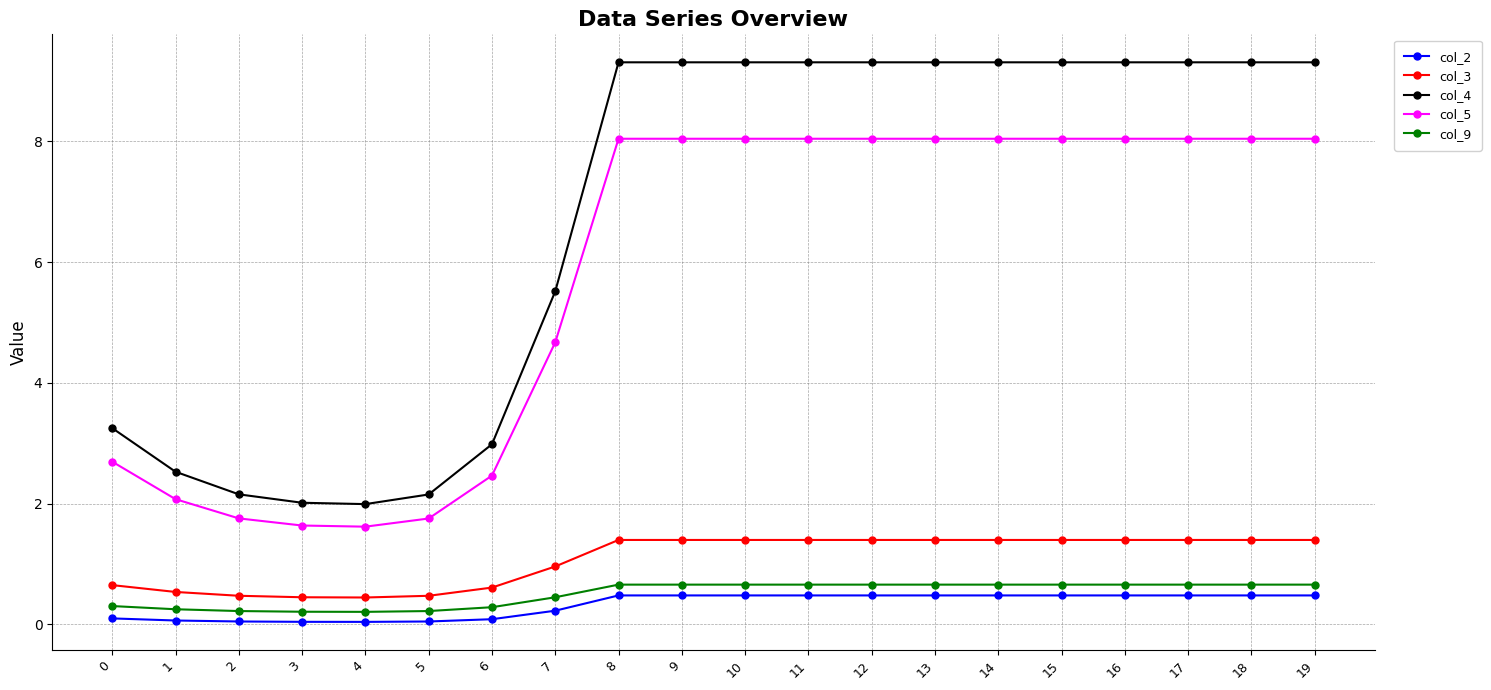

What is the greatest value displayed?

9.3